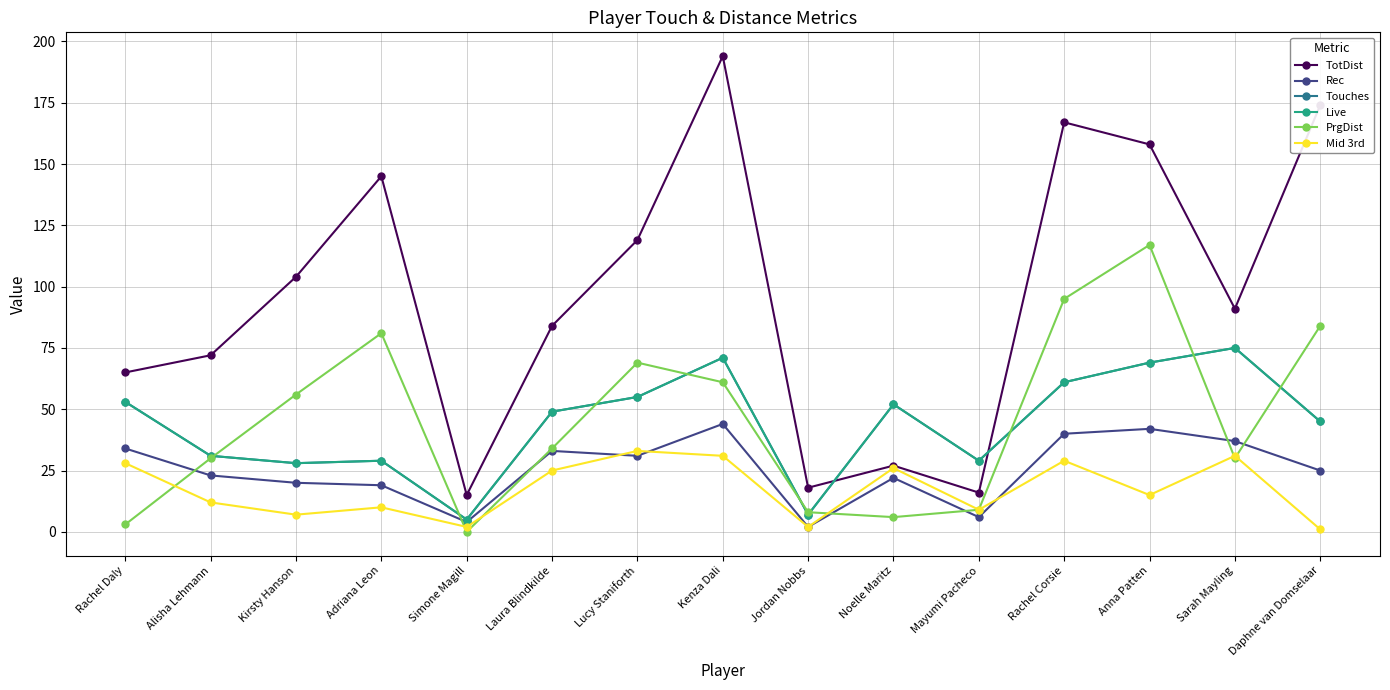

True or false: PrgDist and Live cross at least once.

True